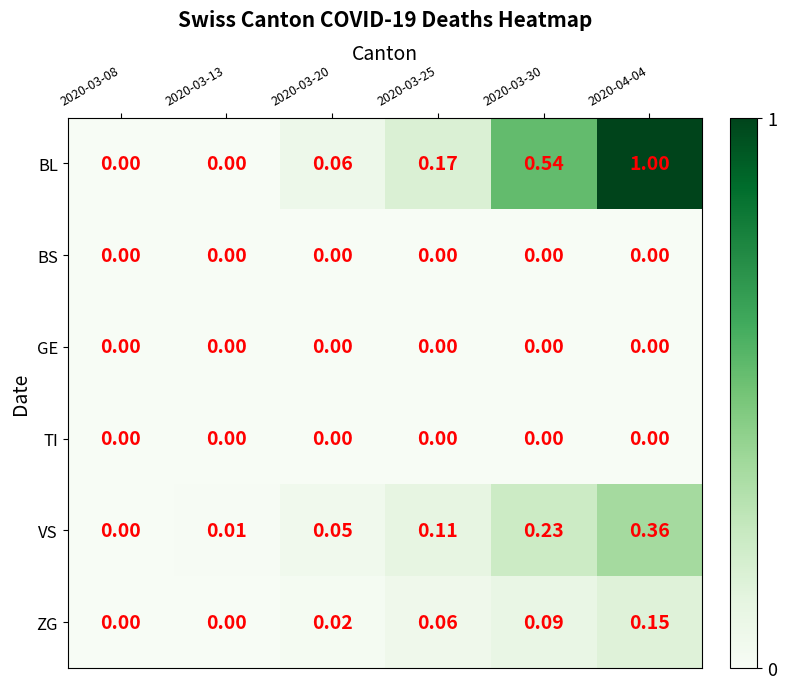

How many data points in VS are above 0?

5